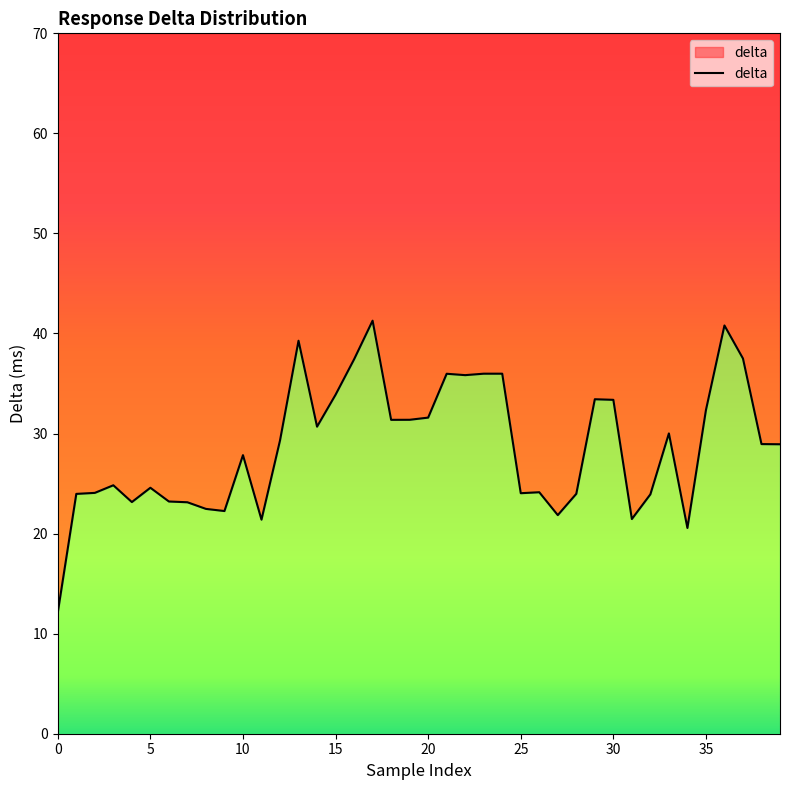

How many categories are shown in the chart?

40